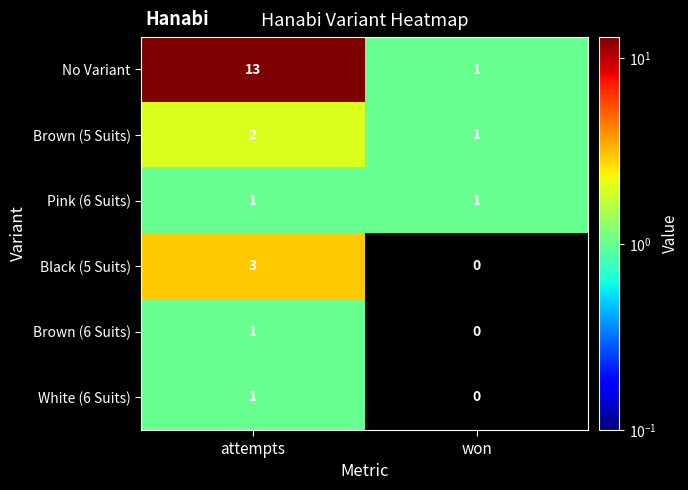

Which category has the highest value across all series?

attempts